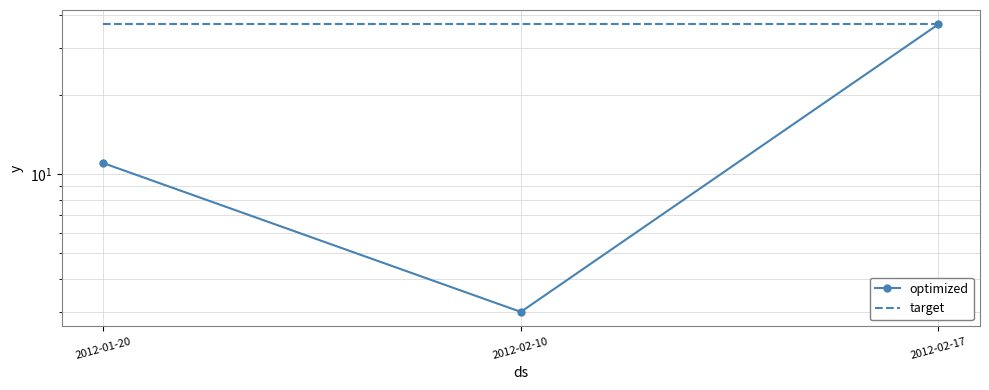

What is the label of the 2nd point from the left?

2012-02-10